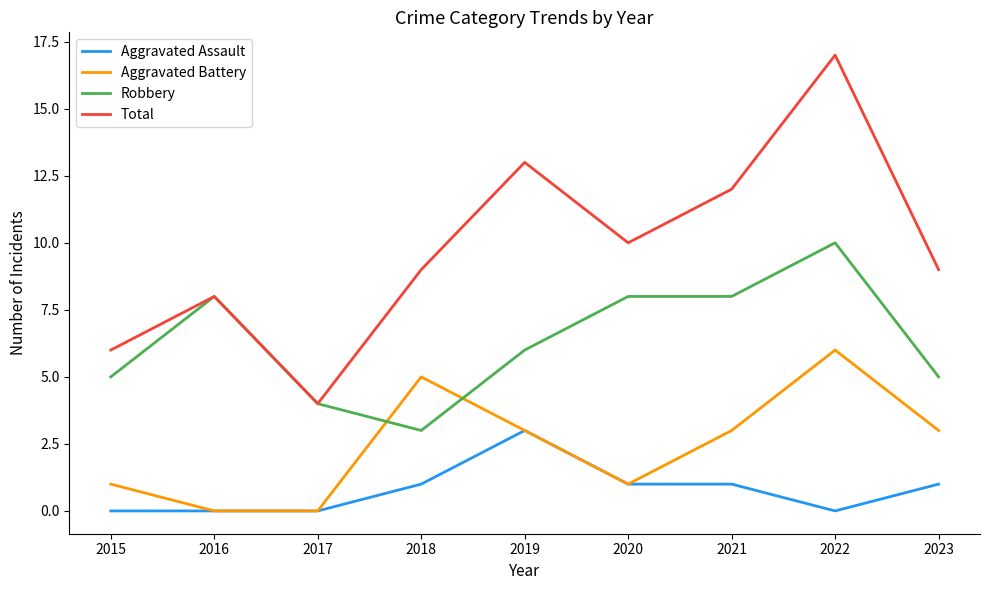

What are all the series names shown in the legend?

Aggravated Assault, Aggravated Battery, Robbery, Total